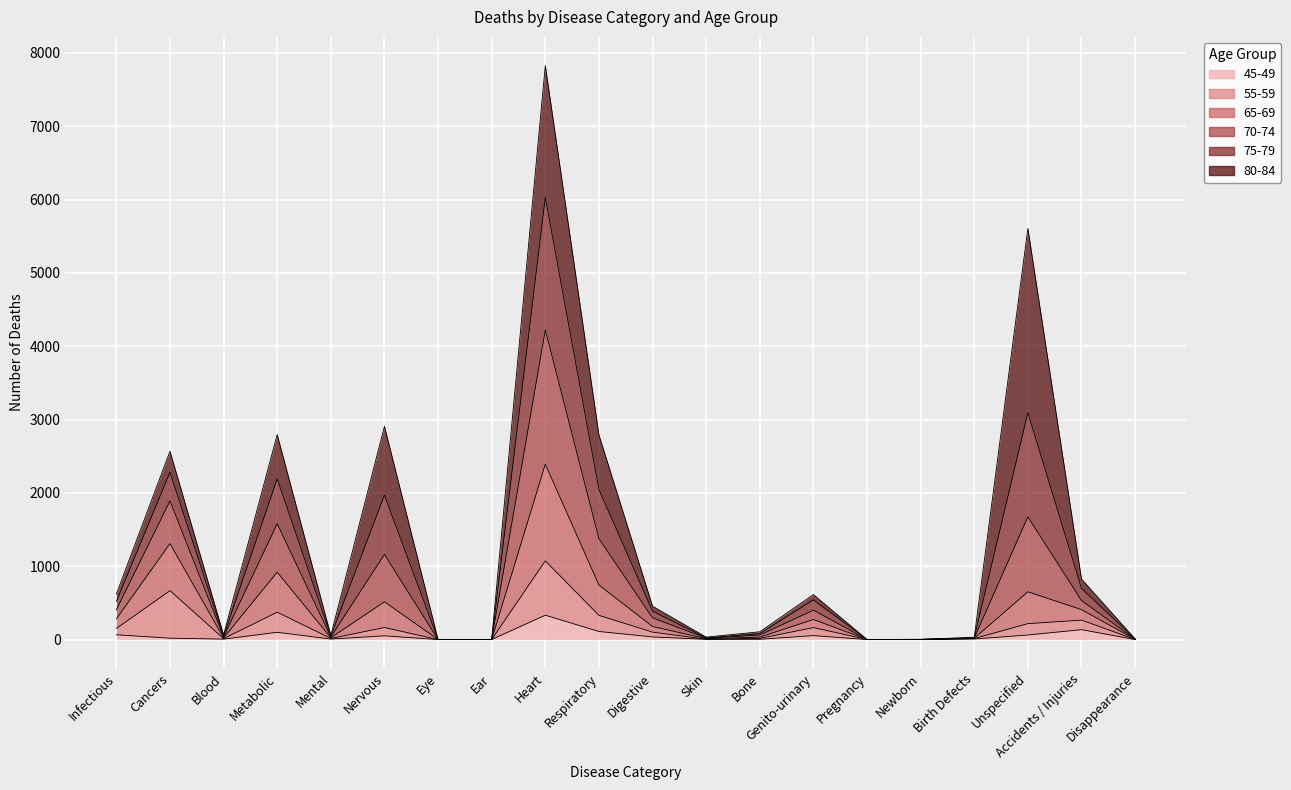

What is the spread (max minus min) of values at Digestive?

419